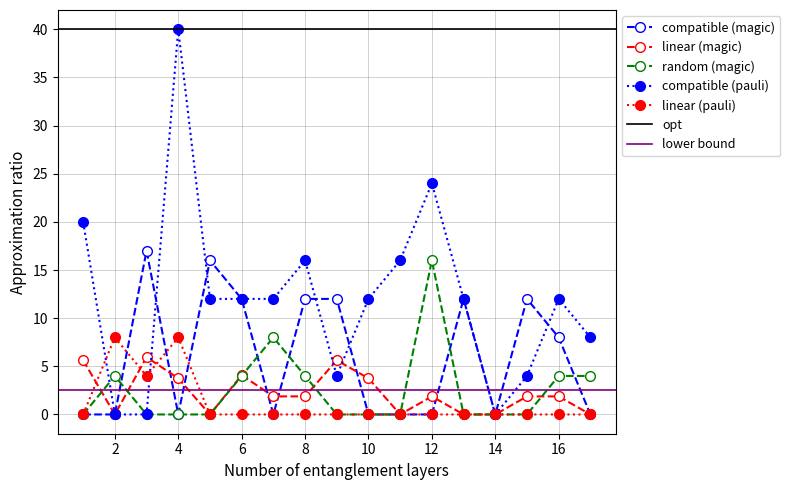

What is the total value across all series at 6?

32.1